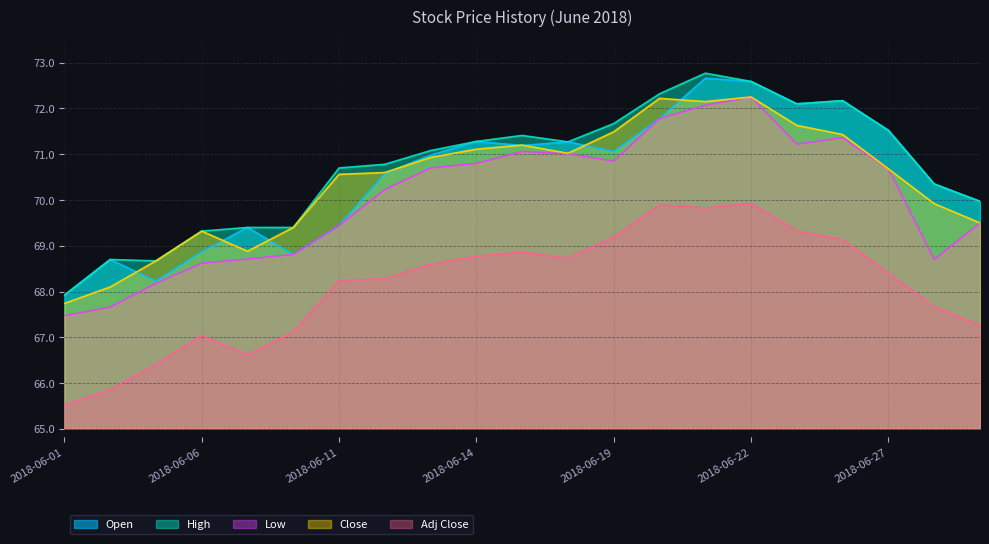

At which category does Close reach its first local peak?

2018-06-06